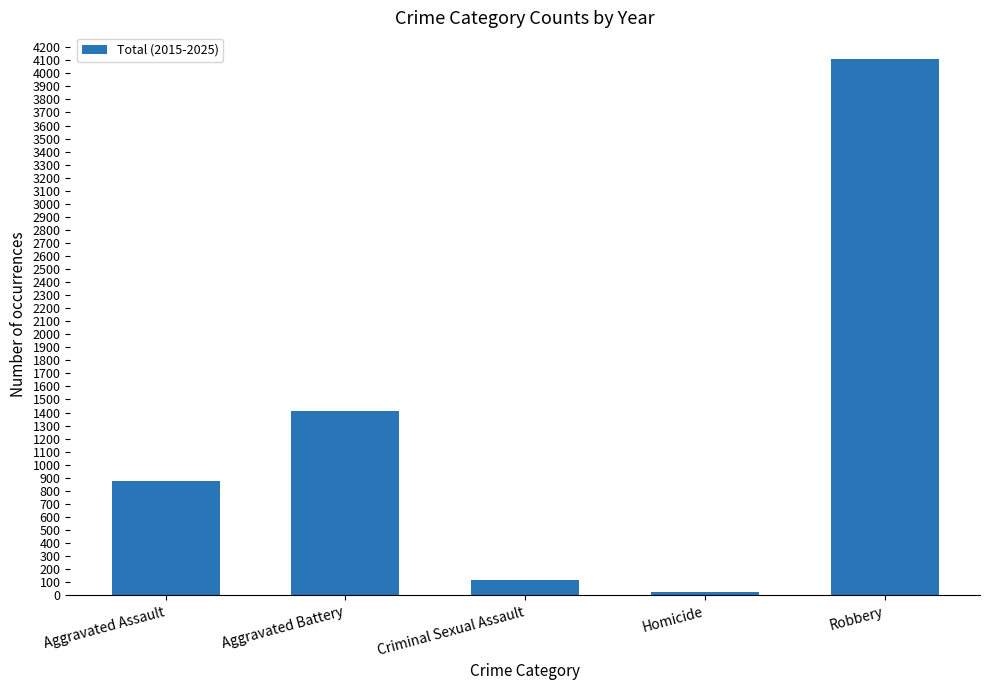

List the labels in order of value, largest first.

Robbery, Aggravated Battery, Aggravated Assault, Criminal Sexual Assault, Homicide